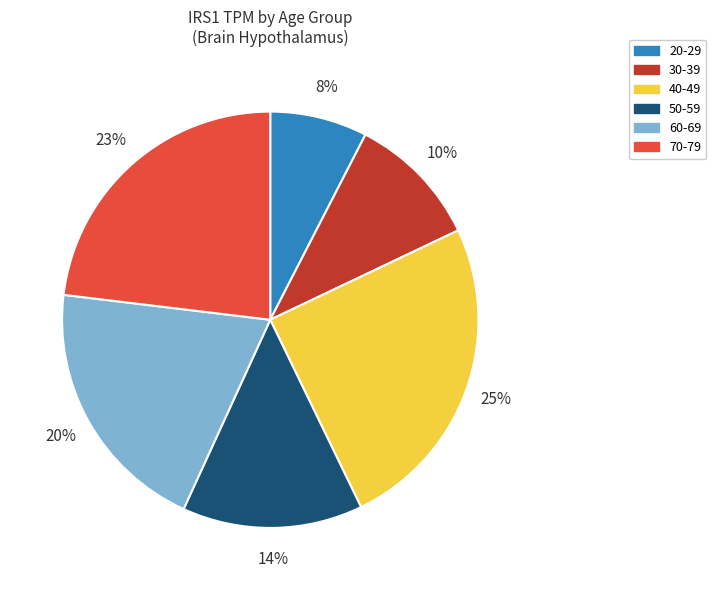

What is the largest slice in the pie chart?

40-49